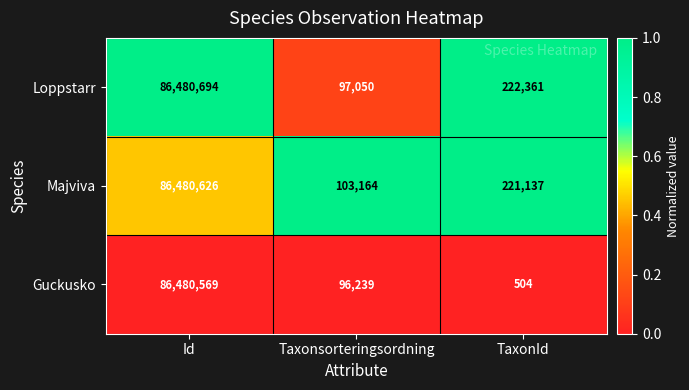

At Taxonsorteringsordning, list the series in order from largest to smallest.

Majviva, Loppstarr, Guckusko